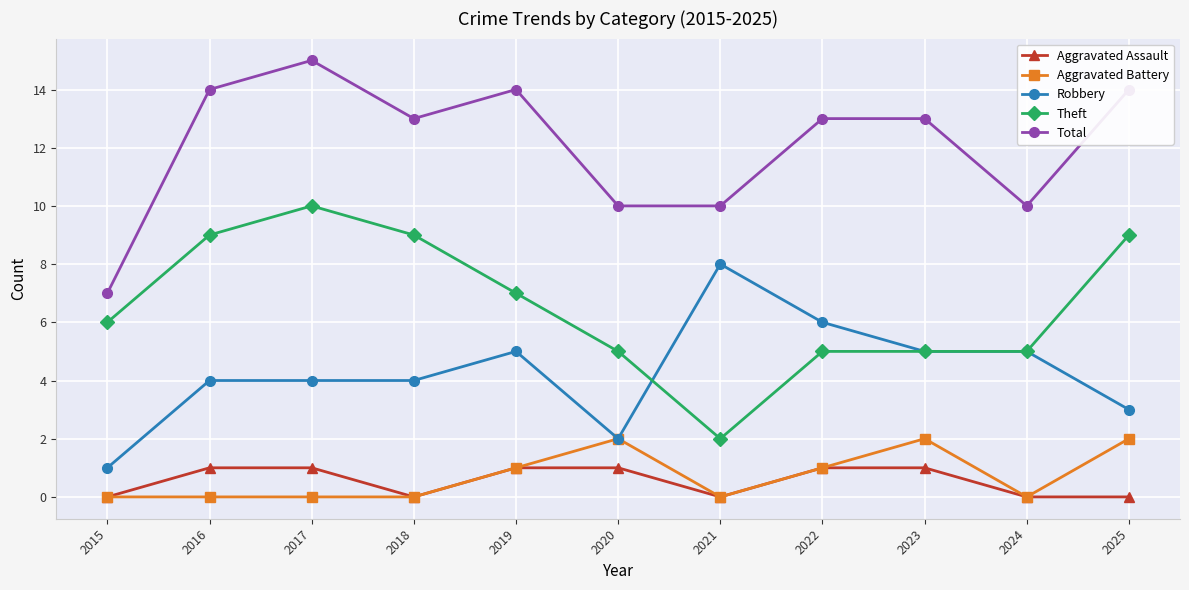

What is the maximum value for Aggravated Battery?

2